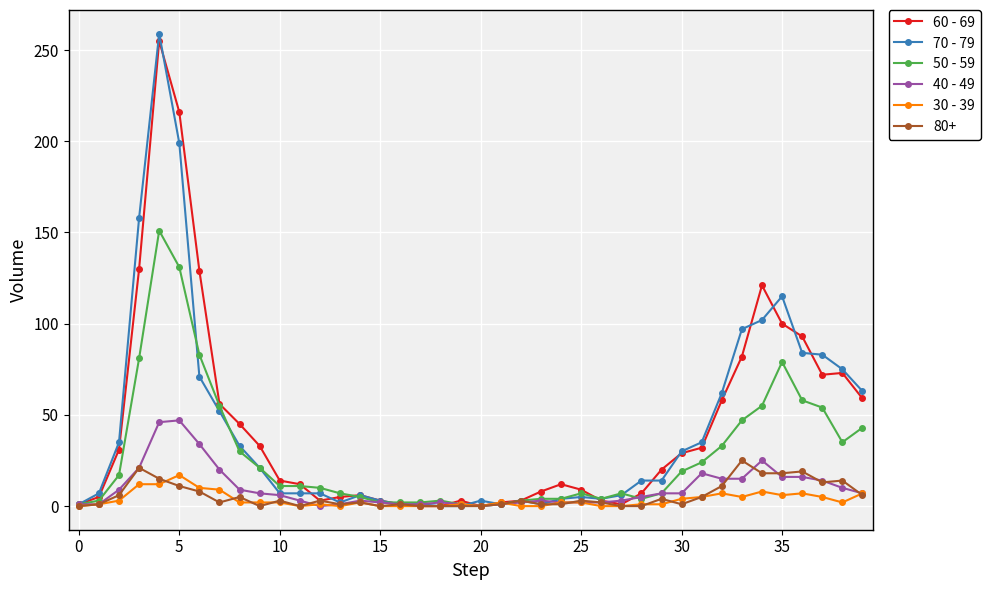

What is the maximum value for 50 - 59?

151